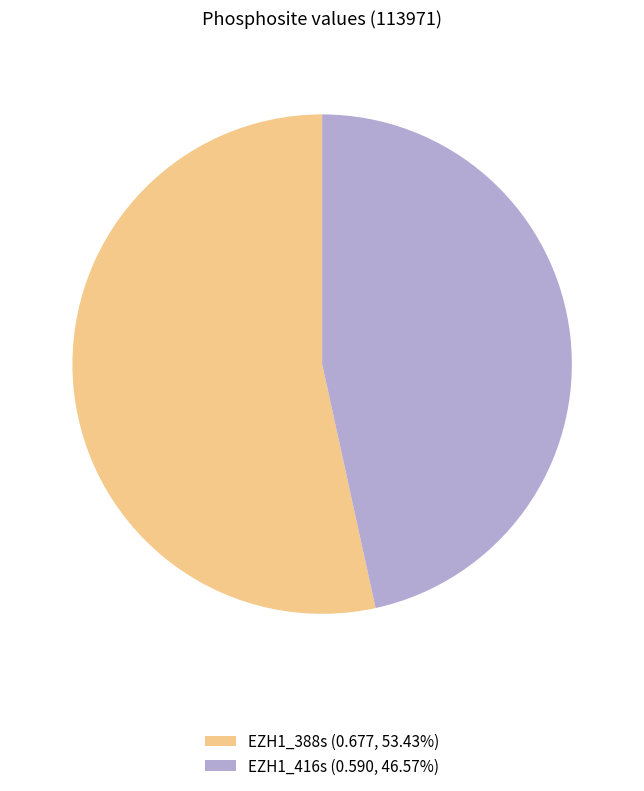

Does EZH1_388s account for over 50% of the chart?

Yes